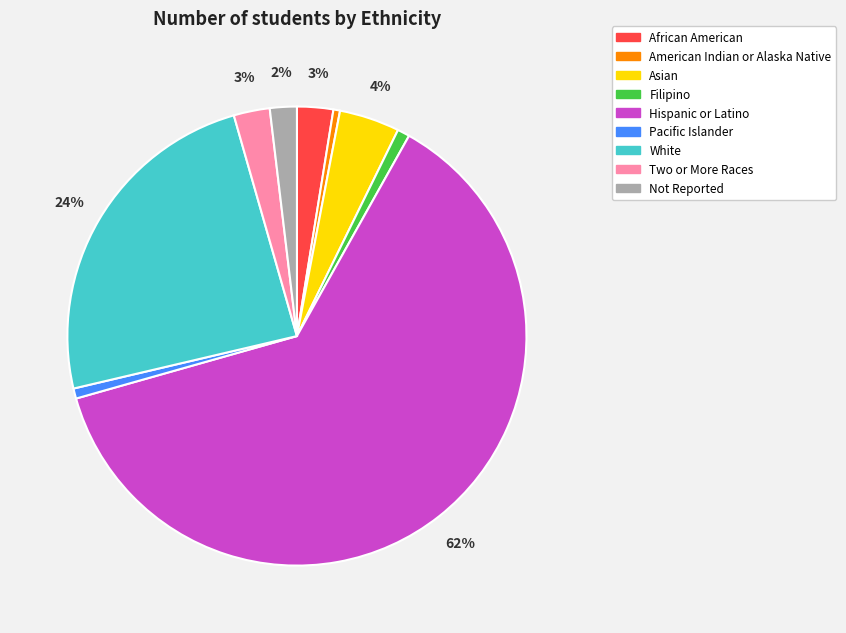

How many slices are in this pie chart?

9